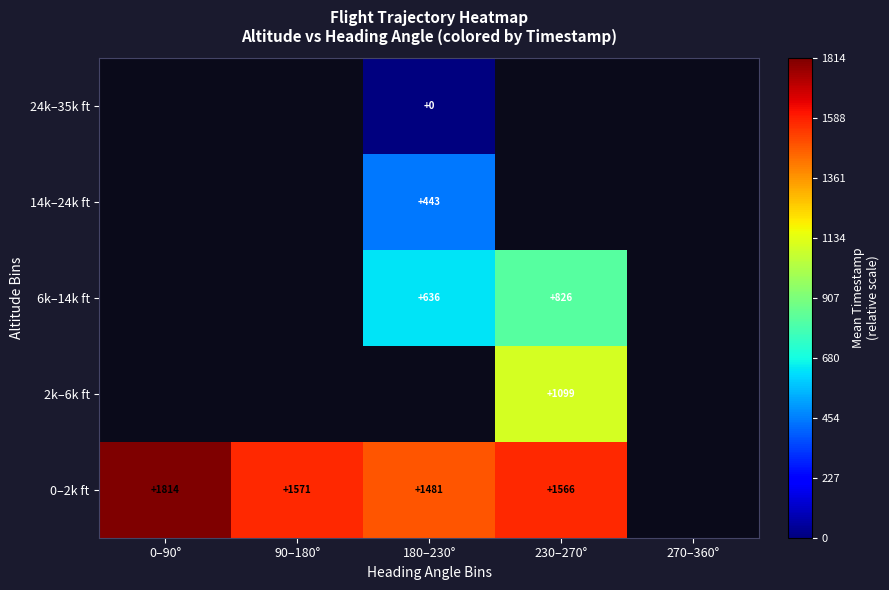

What is the minimum value shown in the chart?

1612704944.2